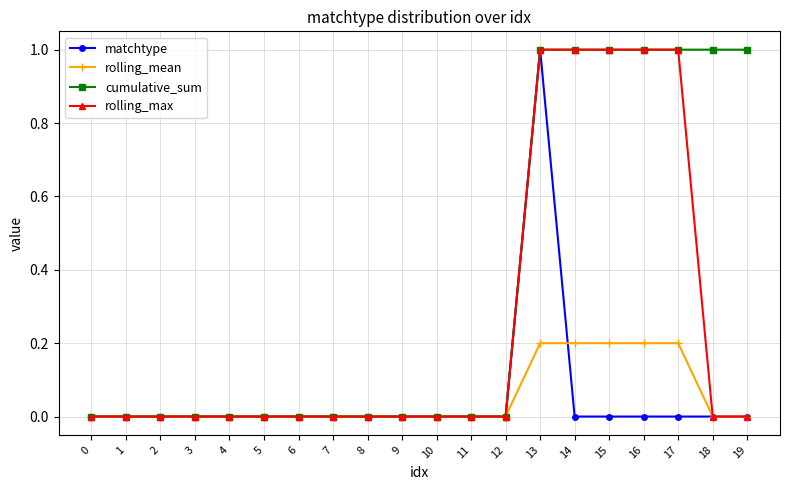

Which series has the largest total across all categories?

cumulative_sum